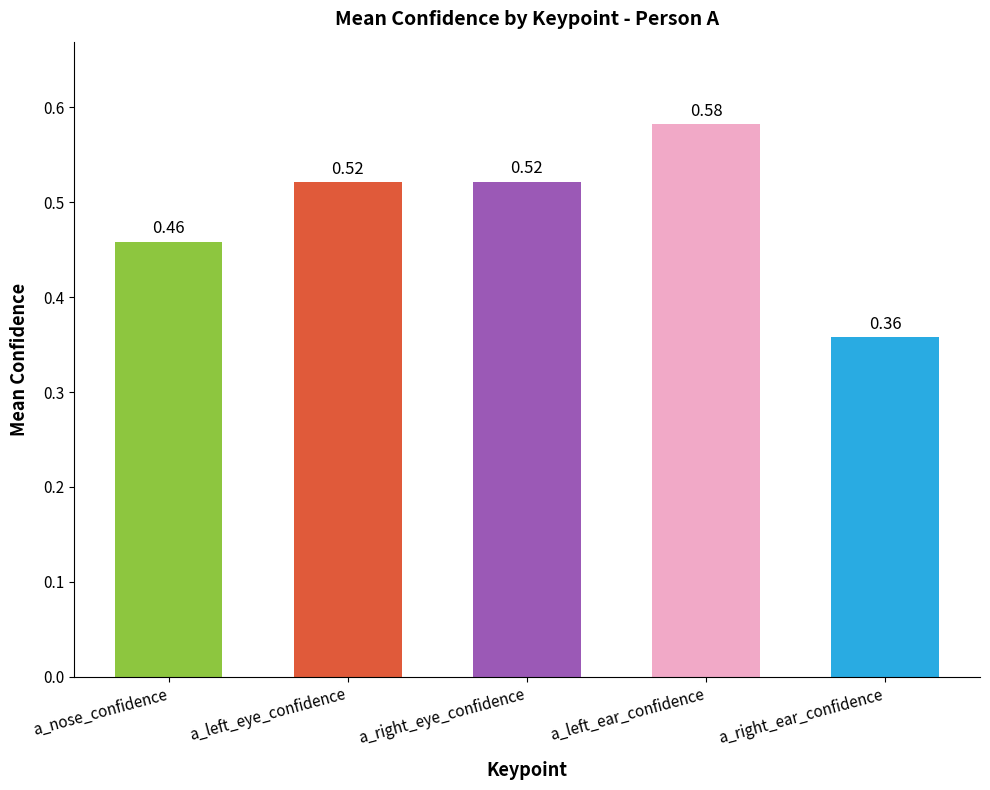

What is the sum of the values at a_nose_confidence and a_left_ear_confidence?

1.0